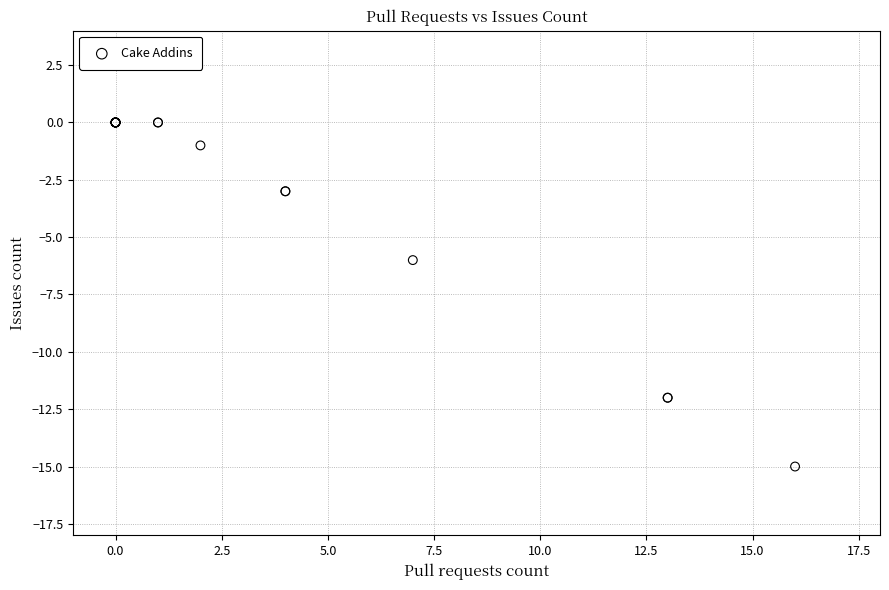

What Y value in the scatter plot is closest to -7?

-6